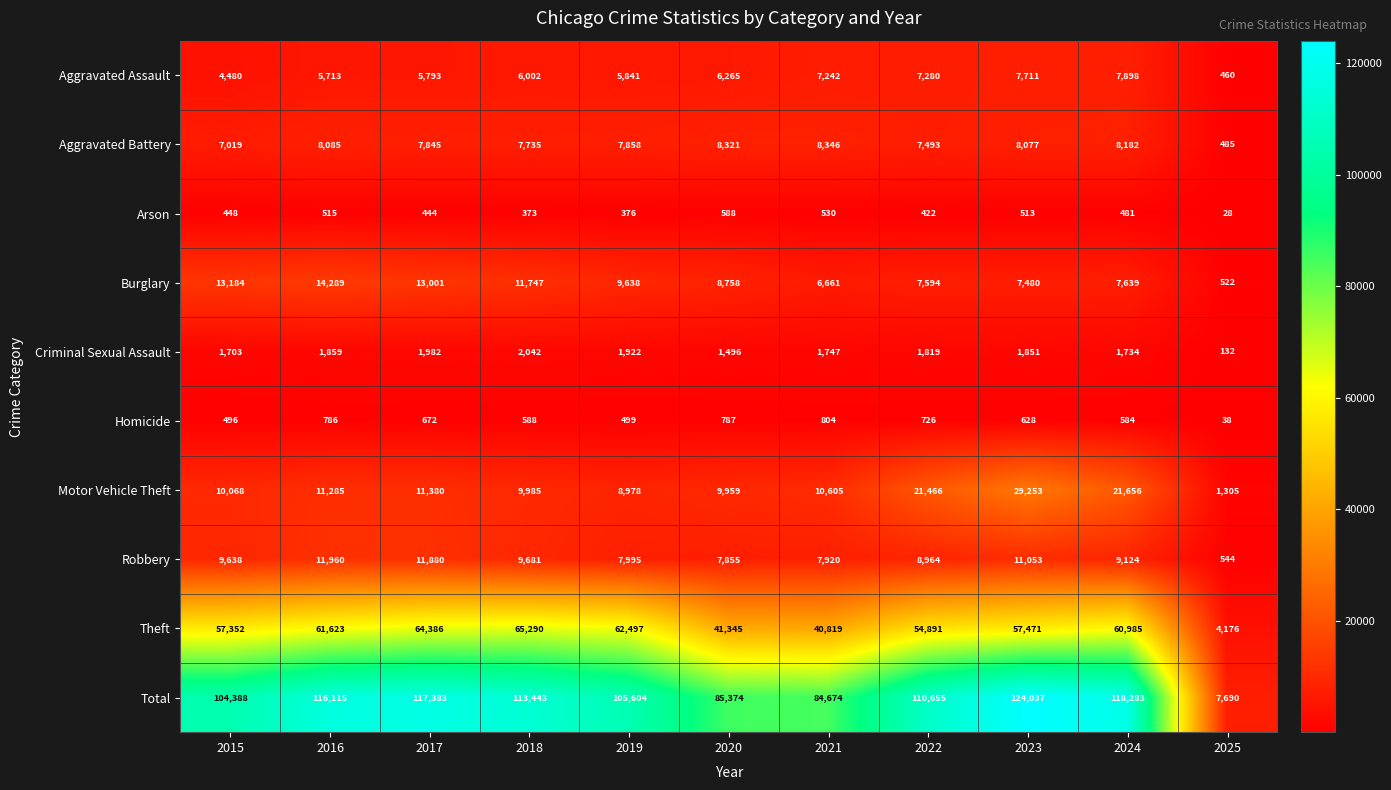

True or false: Theft has a value of 42511 at 2024.

False